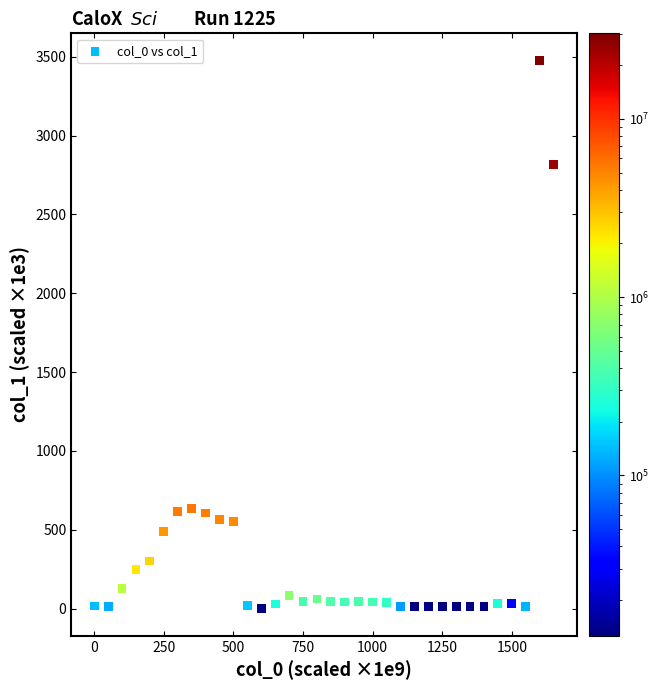

What is the range of Y values (max minus min)?

3472.9